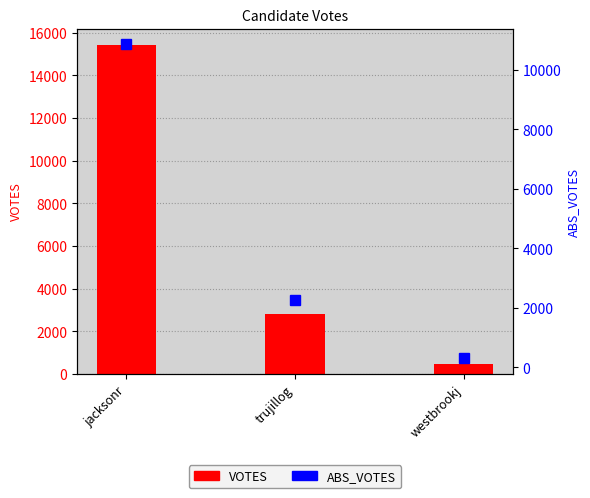

At jacksonr, list the series in order from smallest to largest.

ABS_VOTES, VOTES